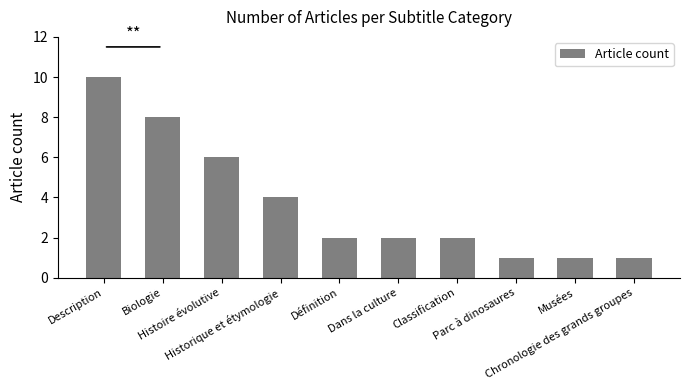

True or false: the data shows 16 at Description.

False